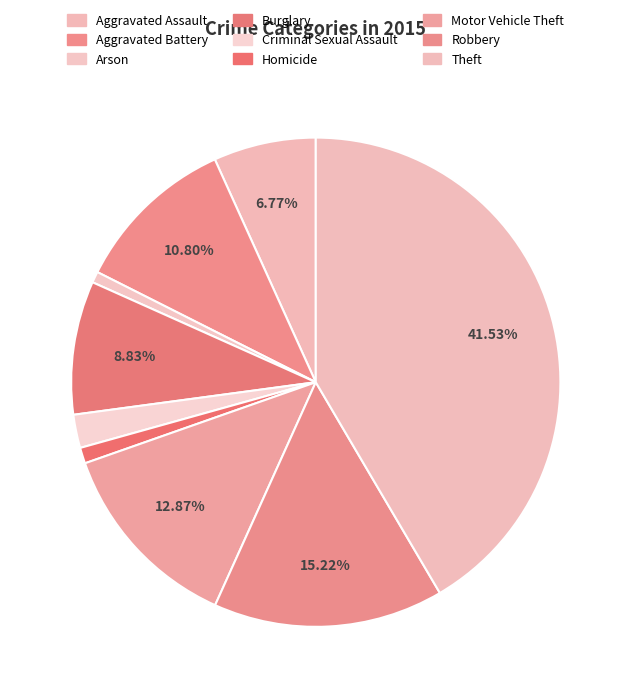

The Robbery slice represents 15% of the pie. True or false?

True